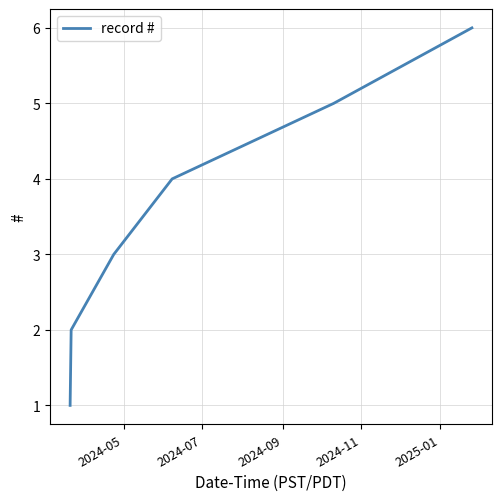

What is the maximum value shown in the chart?

6